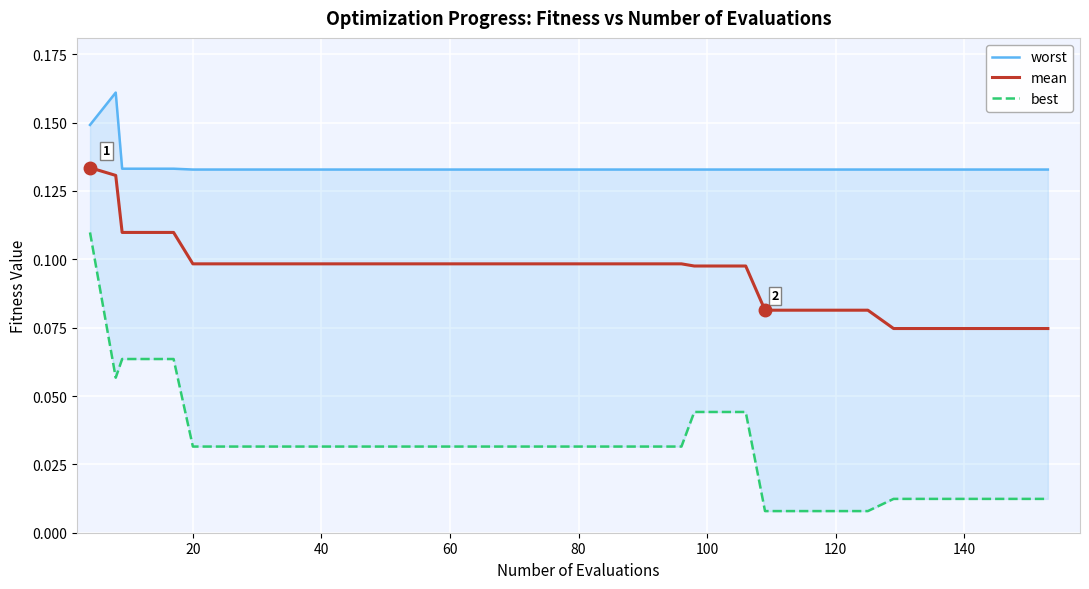

The value of mean at 80 is 0.1. True or false?

True